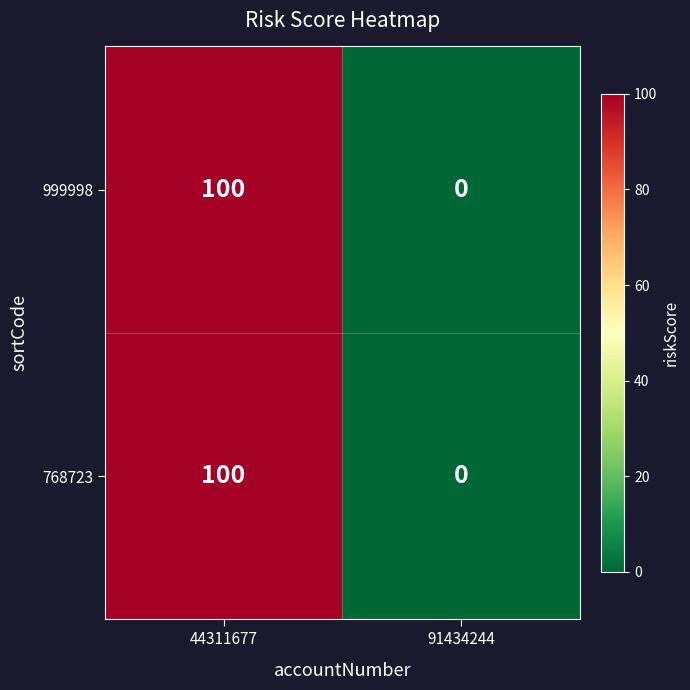

Rank the categories by 999998 value from lowest to highest.

91434244, 44311677